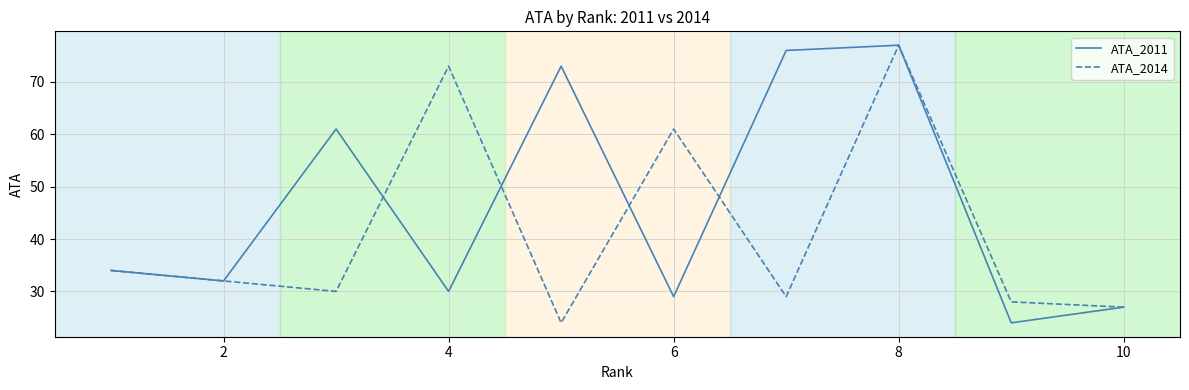

What is the highest value of the ATA_2014 series?

77